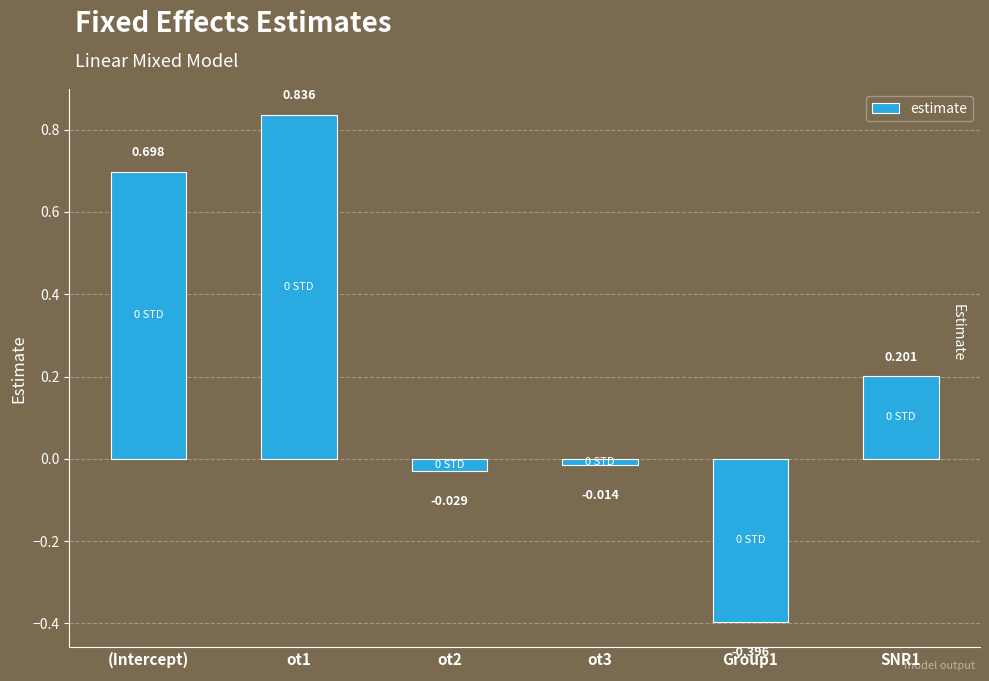

Which has a higher value, (Intercept) or Group1?

(Intercept)